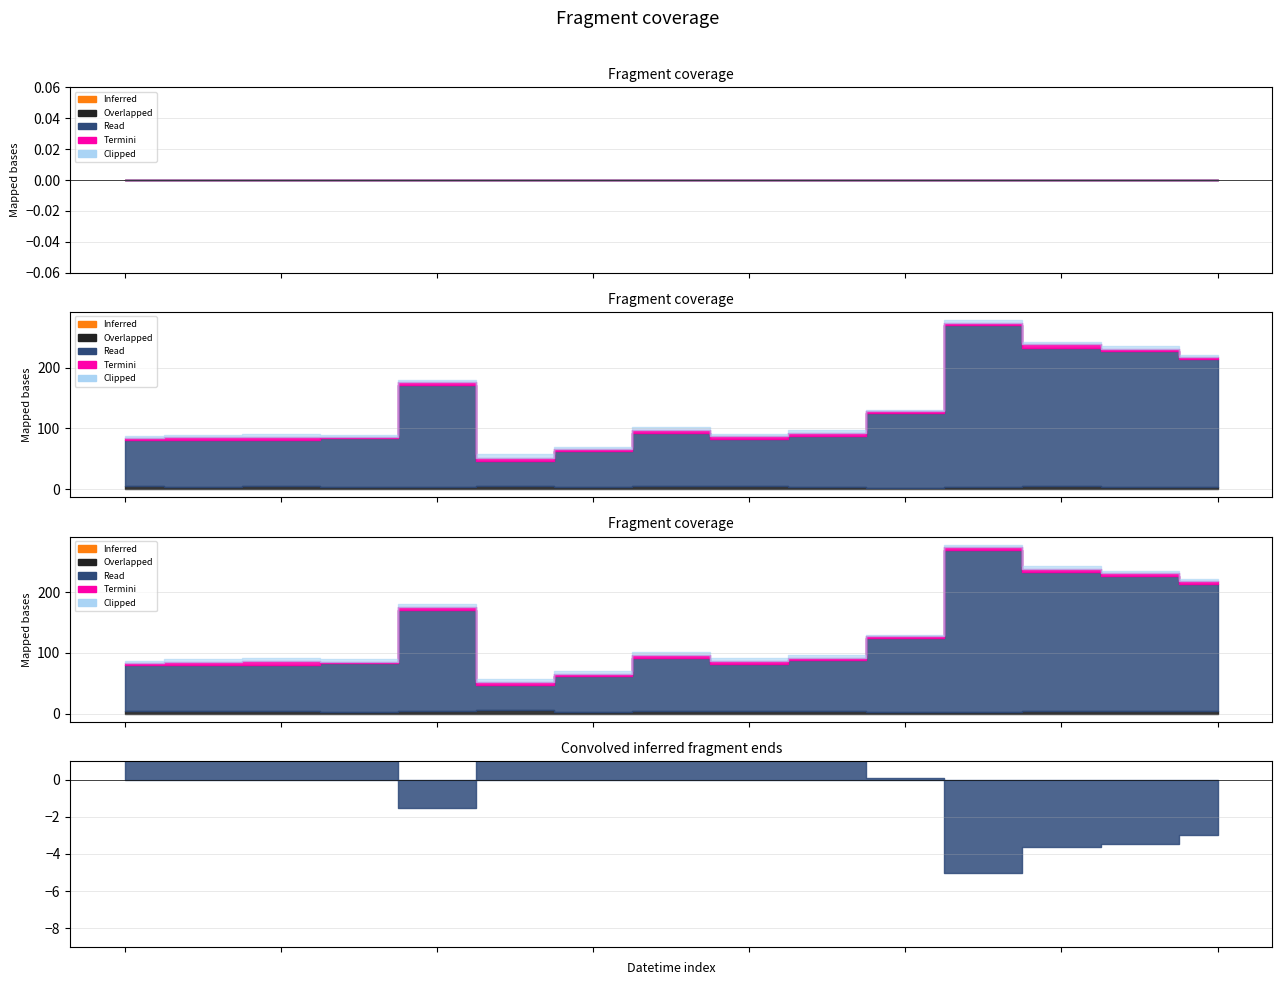

What position from the right is 2020-07-06 09:00?

13